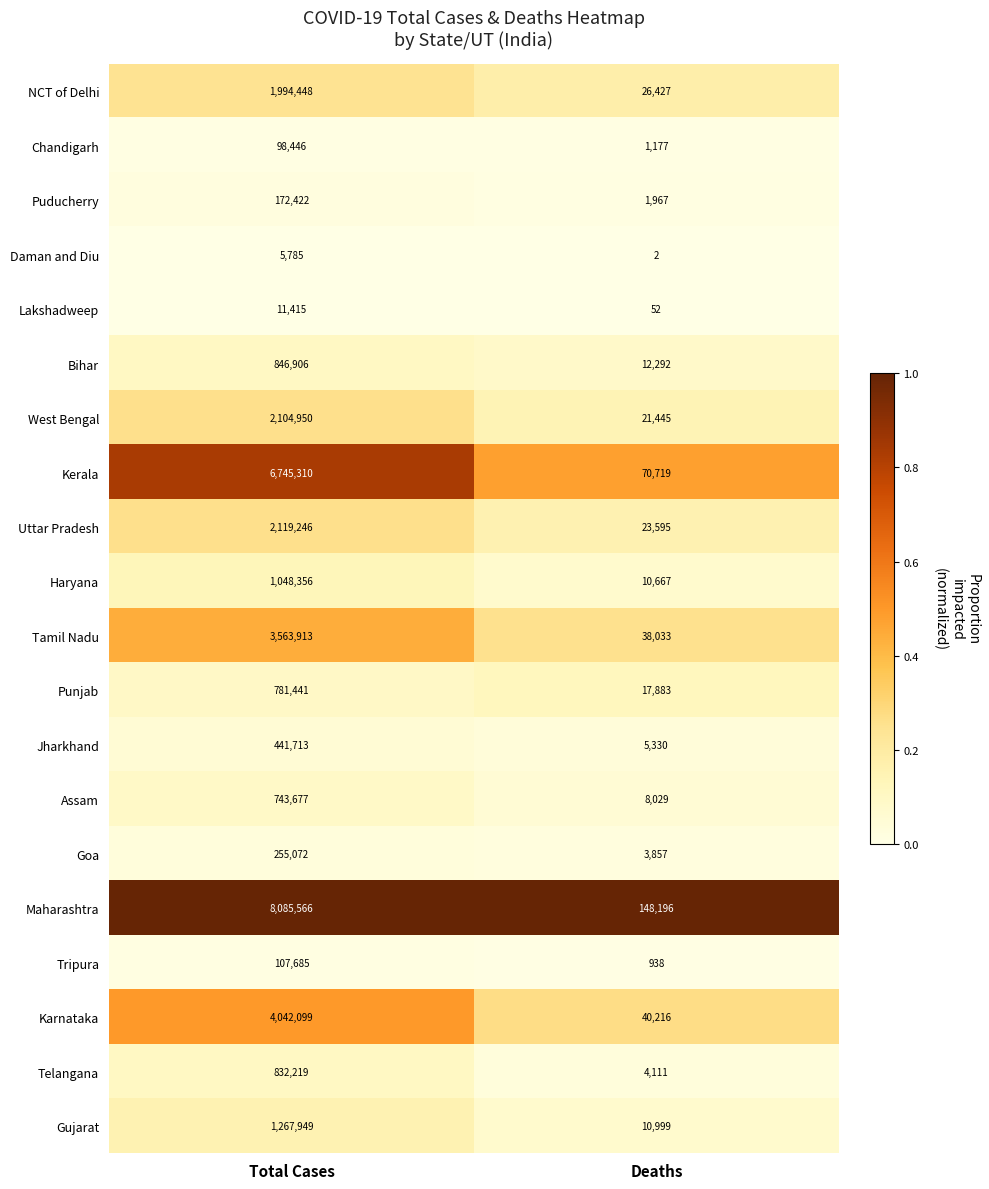

What is the sum of the Haryana values at Total Cases and Deaths?

1059023